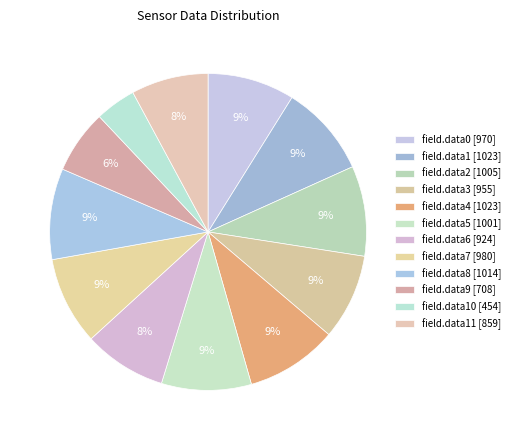

How many slices are in this pie chart?

12